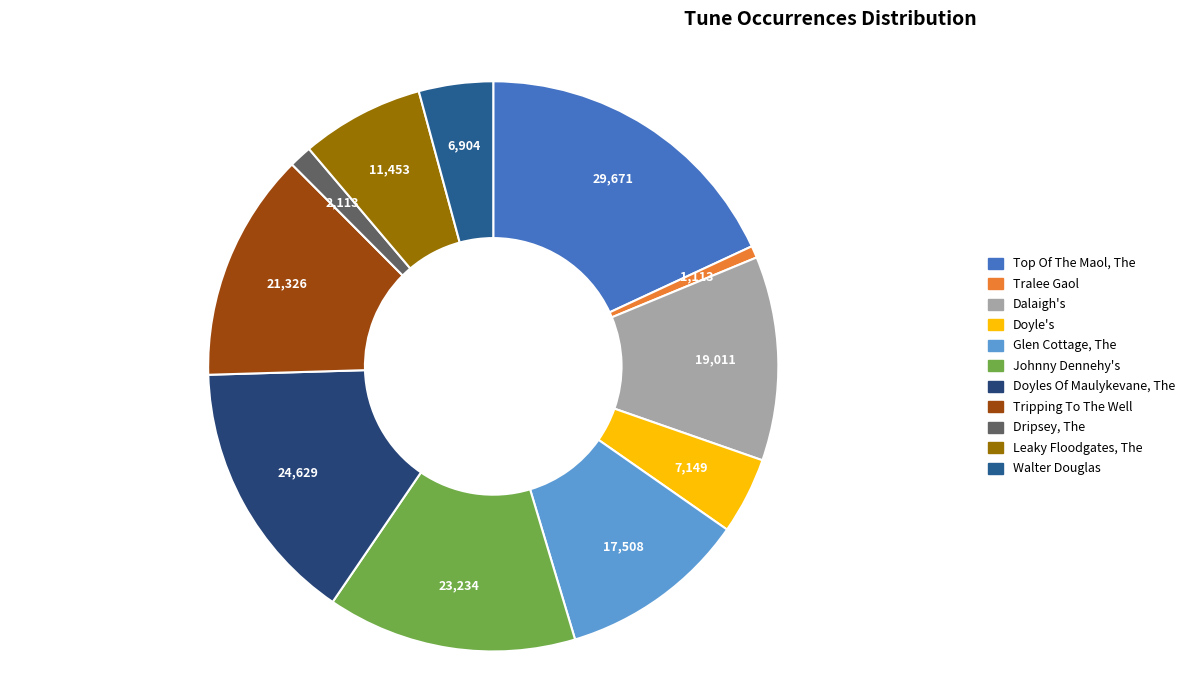

To the nearest percent, what is the difference between the Tralee Gaol and Johnny Dennehy's slice percentages?

13%